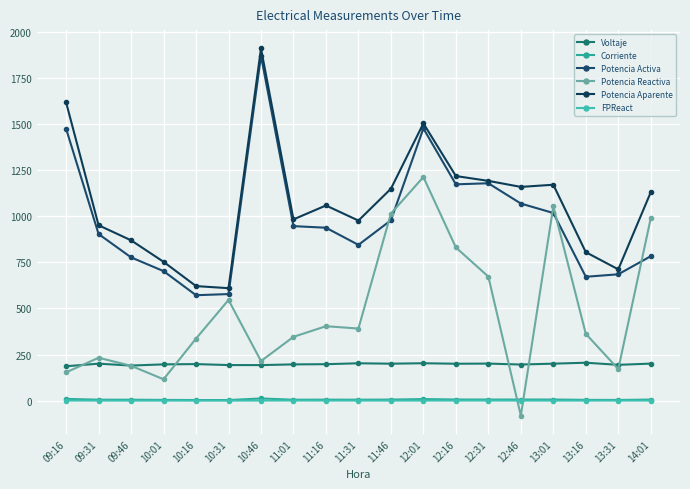

How many lines are shown in the chart?

6